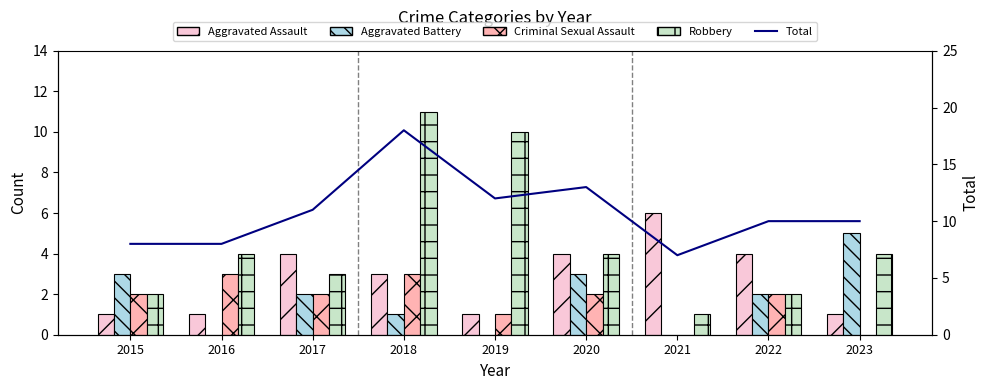

Are the bars horizontal?

No